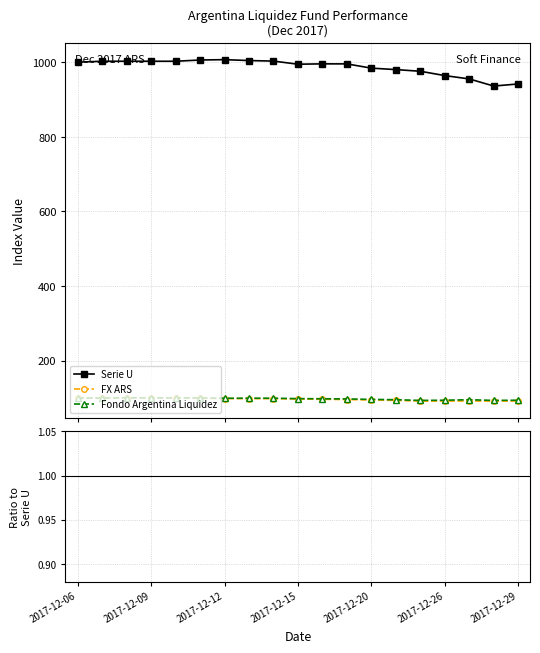

True or false: Fondo Argentina Liquidez / Serie U and FX ARS / Serie U cross at least once.

False